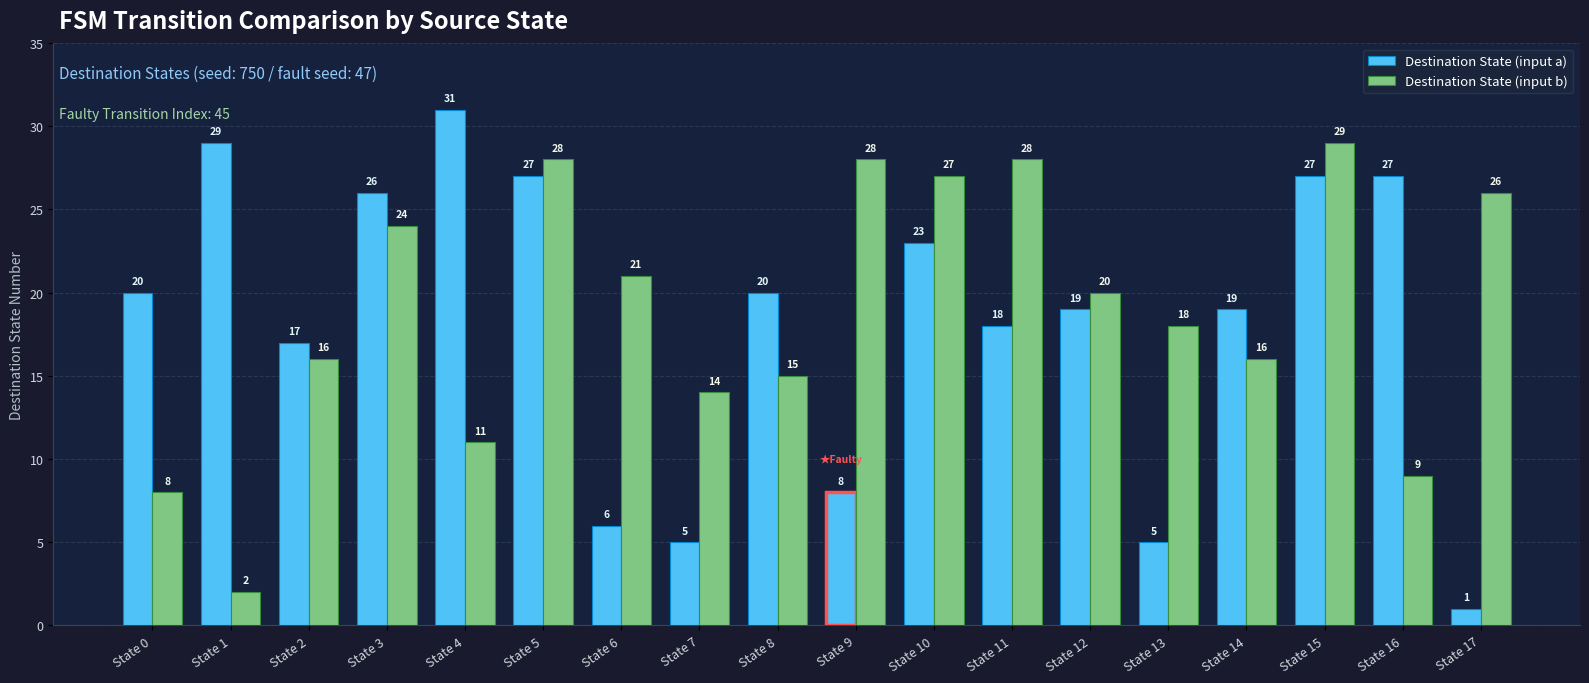

What is the value of the Destination State (input a) bar at the 15th from the left?

19